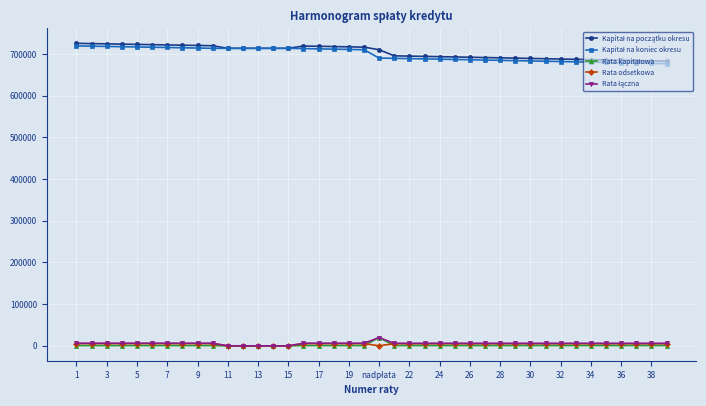

At how many categories does at least one series exceed 139753?

40